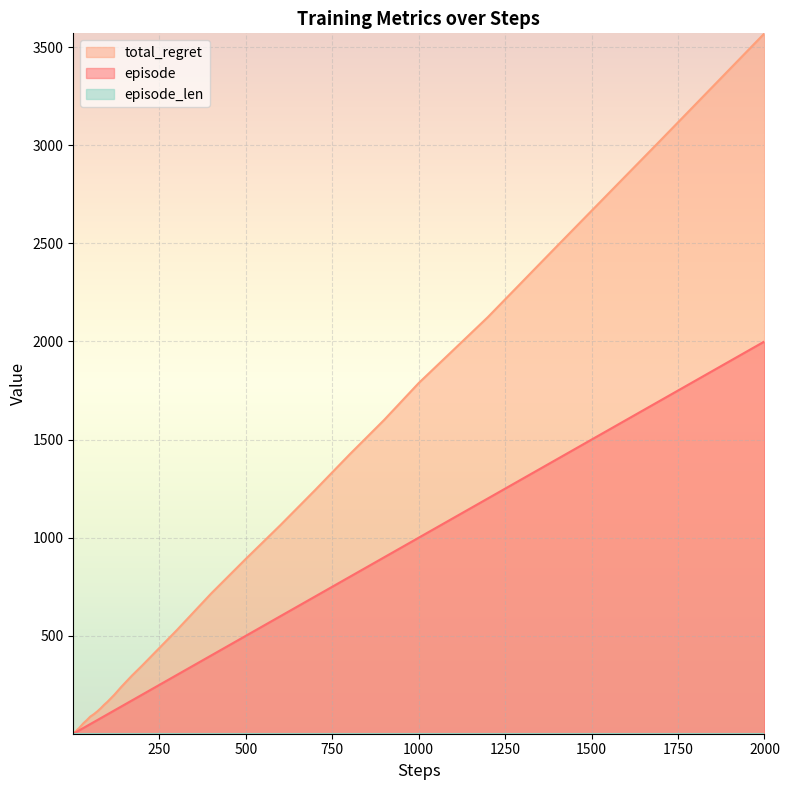

True or false: episode has a value of 40 at 40.

True